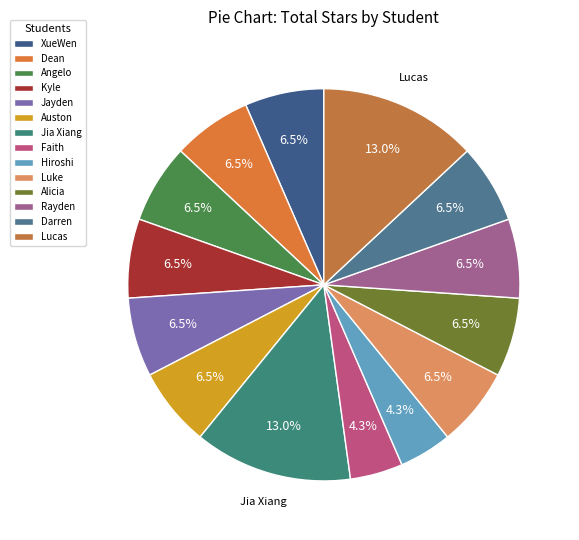

The Darren slice represents 17% of the pie. True or false?

False